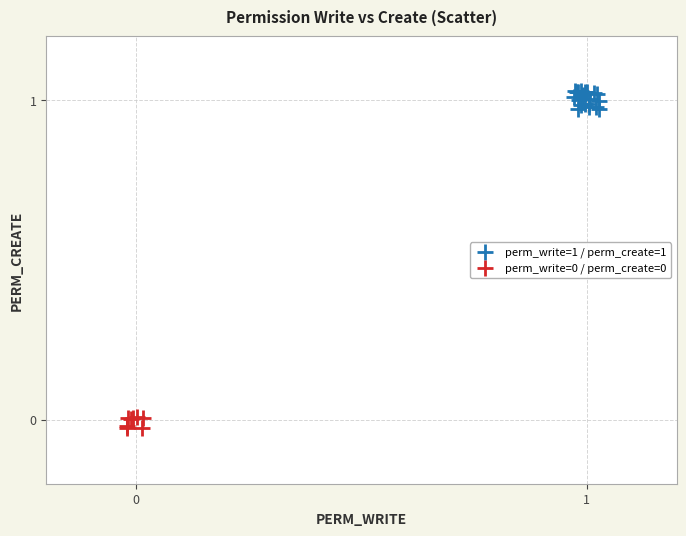

Which series reaches the maximum Y coordinate?

perm_write=1 / perm_create=1